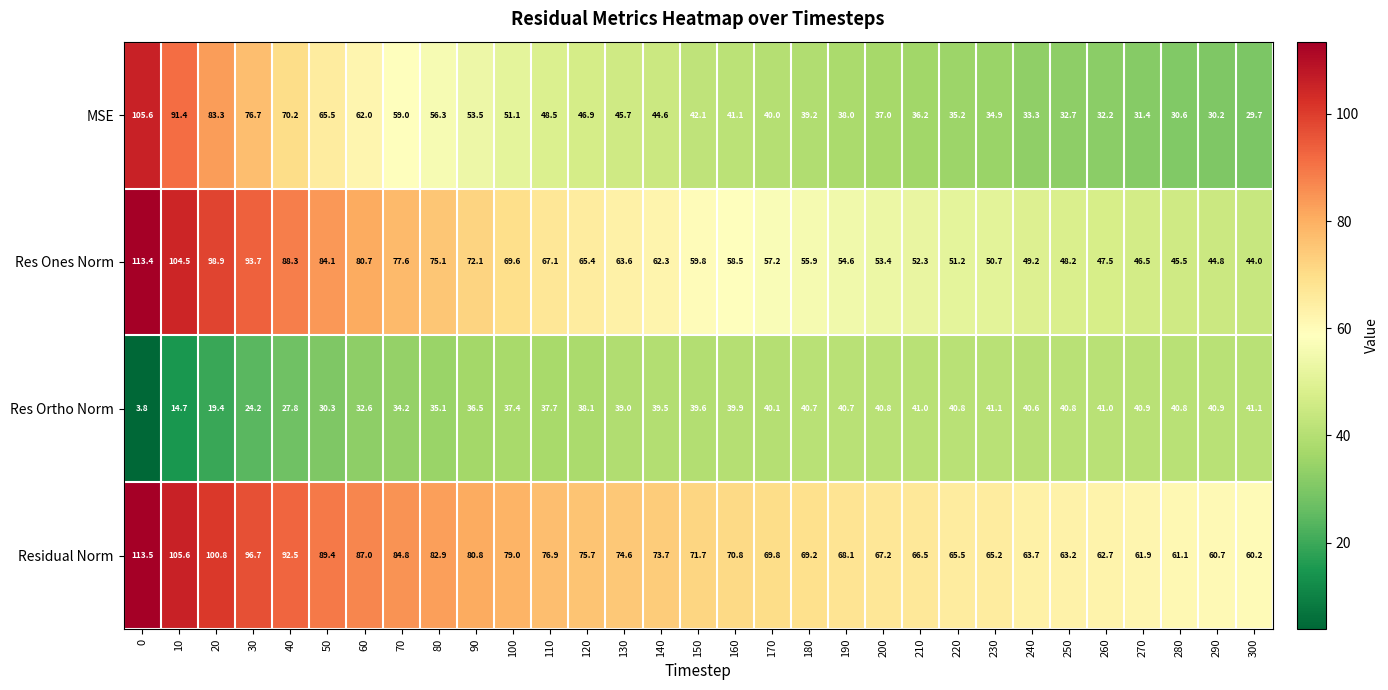

Is it true that MSE equals 30.2 at 290?

True